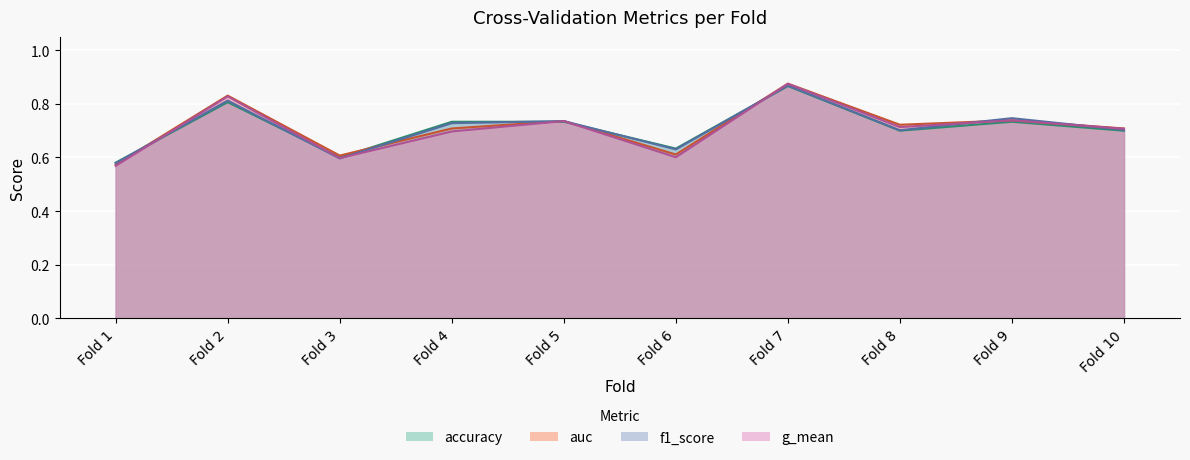

Rank the series at Fold 5 from highest to lowest value.

auc, g_mean, f1_score, accuracy